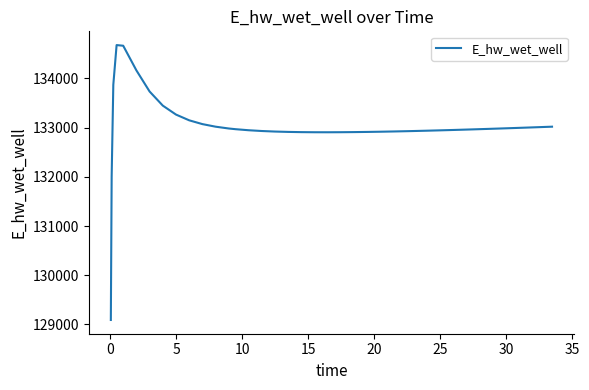

What is the greatest value displayed?

134679.4